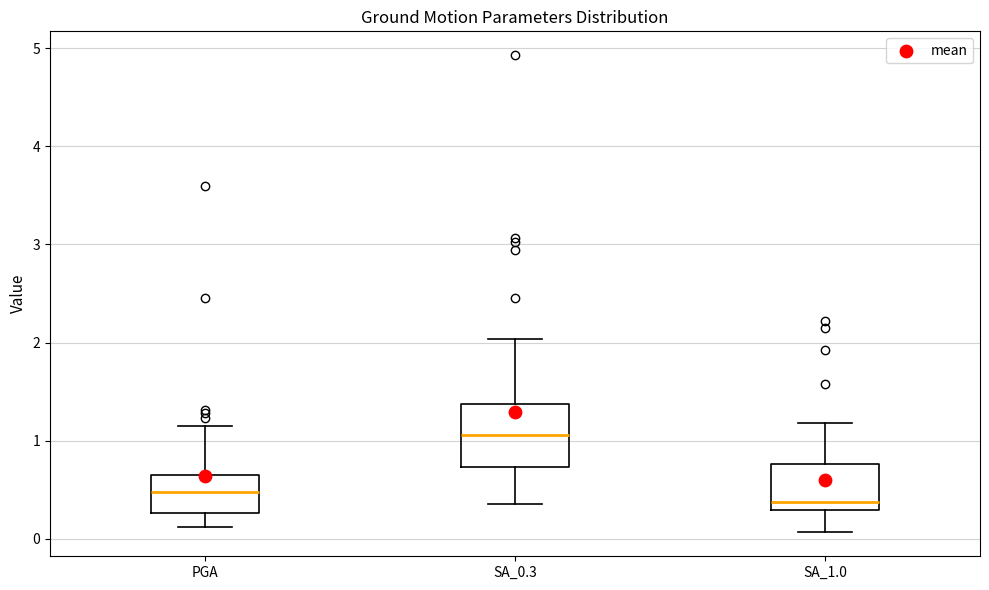

Reading left to right, transcribe this box plot: for each box, give where its median line is, the range the box spans, and where its two whiskers end, as read against the y-axis. The values are not printed on the chart, so give them approximately, as read against the axis.

PGA: median 0.5, box 0.3 to 0.7, whiskers 0.1 to 1.2
SA_0.3: median 1.1, box 0.7 to 1.4, whiskers 0.4 to 2.0
SA_1.0: median 0.4, box 0.3 to 0.8, whiskers 0.1 to 1.2